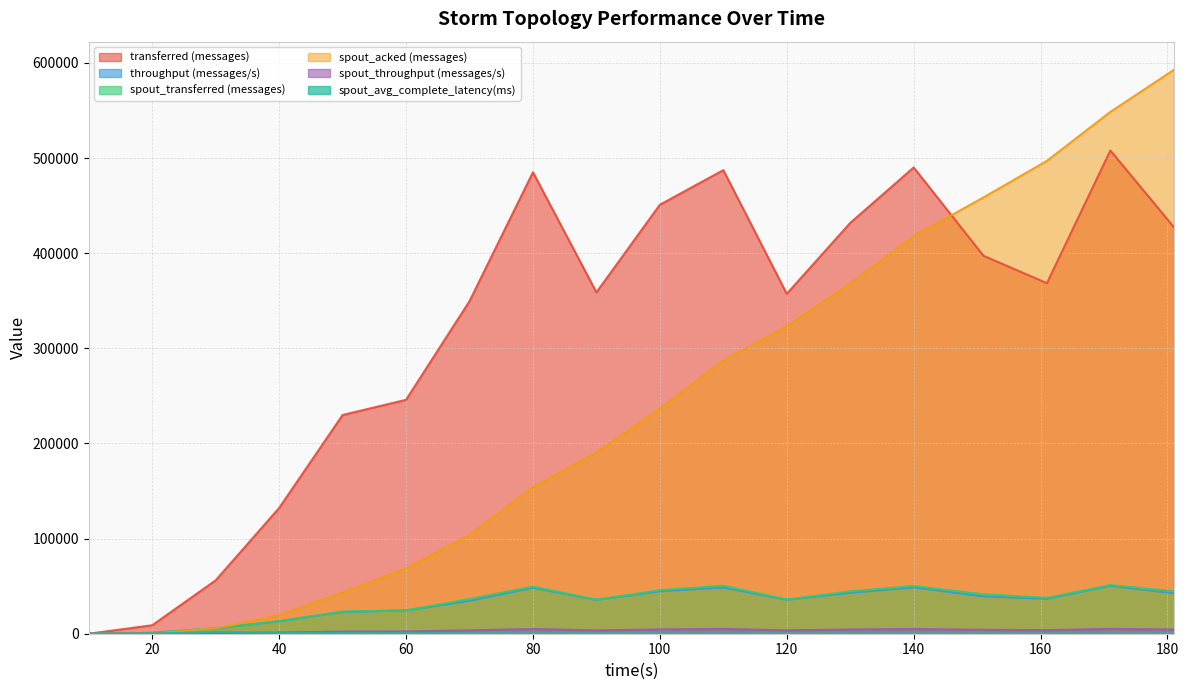

What is the sum of all spout_avg_complete_latency(ms) values?

7989.9